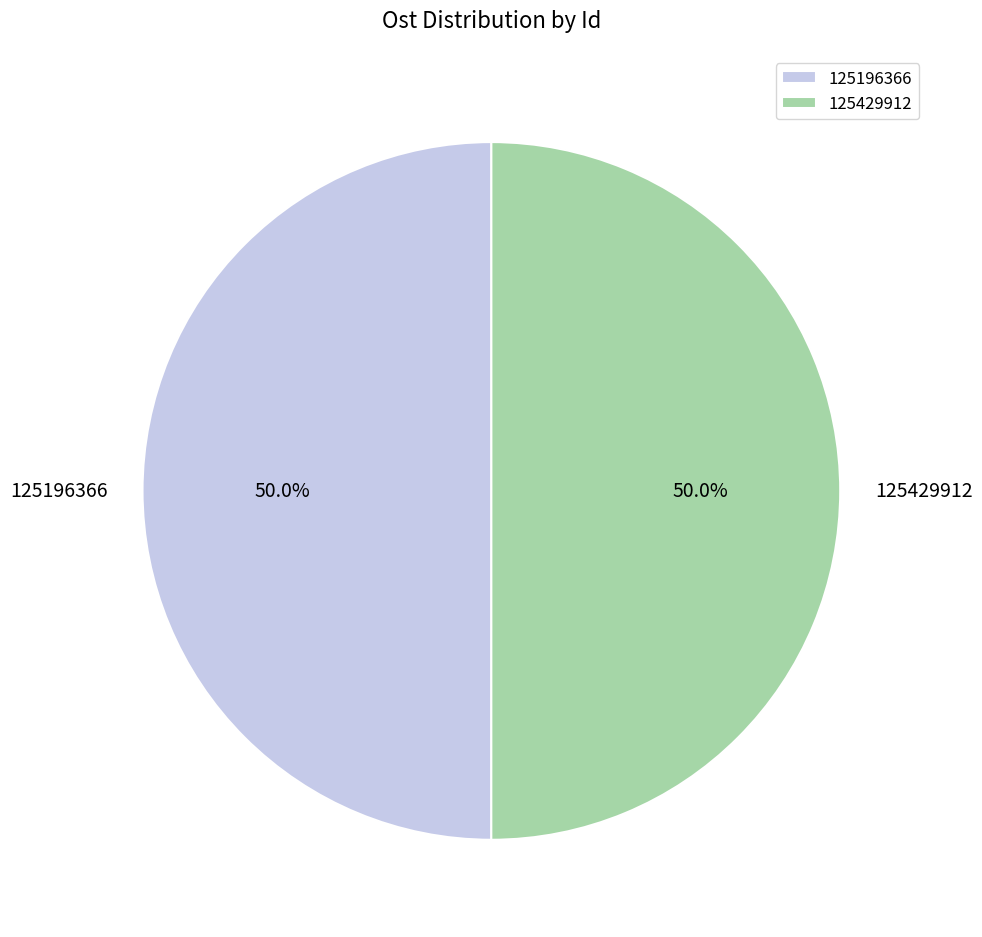

True or false: 125196366 accounts for 40% of the total.

False